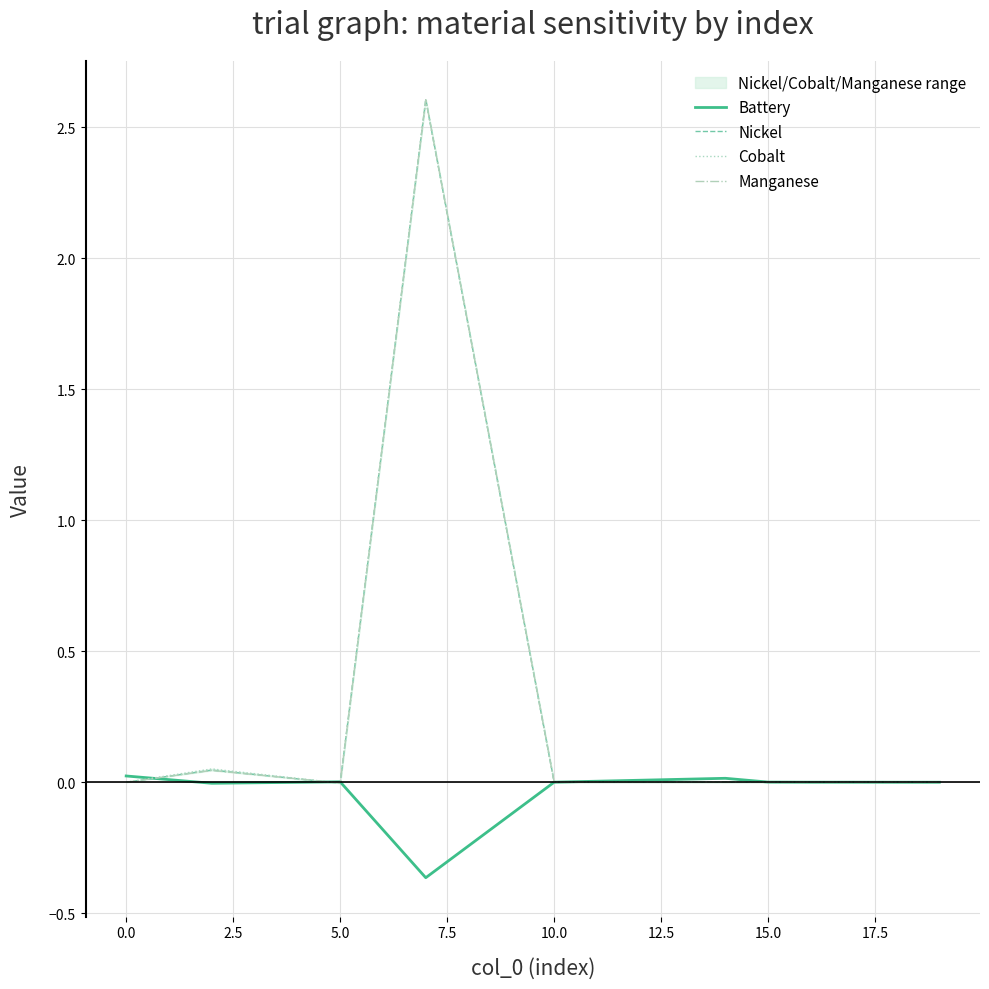

Which series has the widest spread of values?

Cobalt